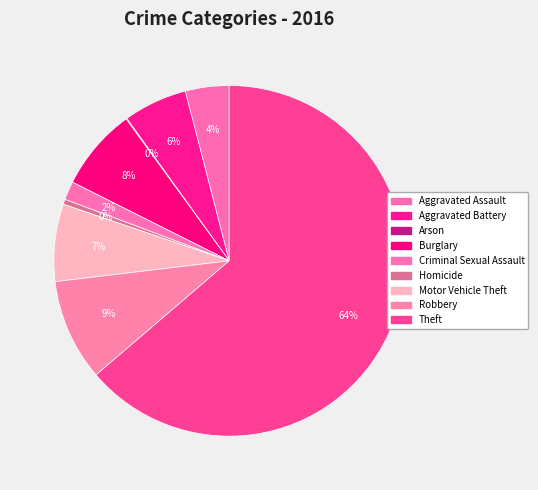

To the nearest percent, what is the difference between the largest and smallest slice percentages?

64%